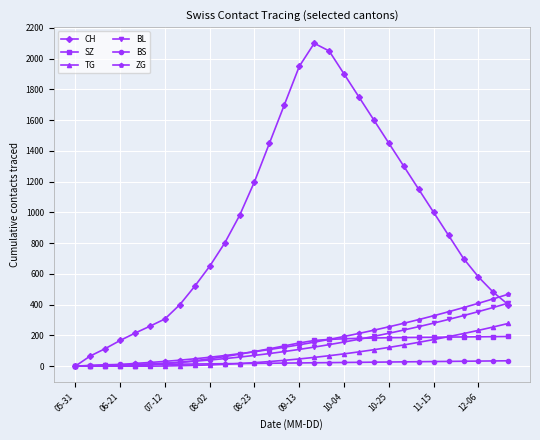

Which series has the largest total across all categories?

CH